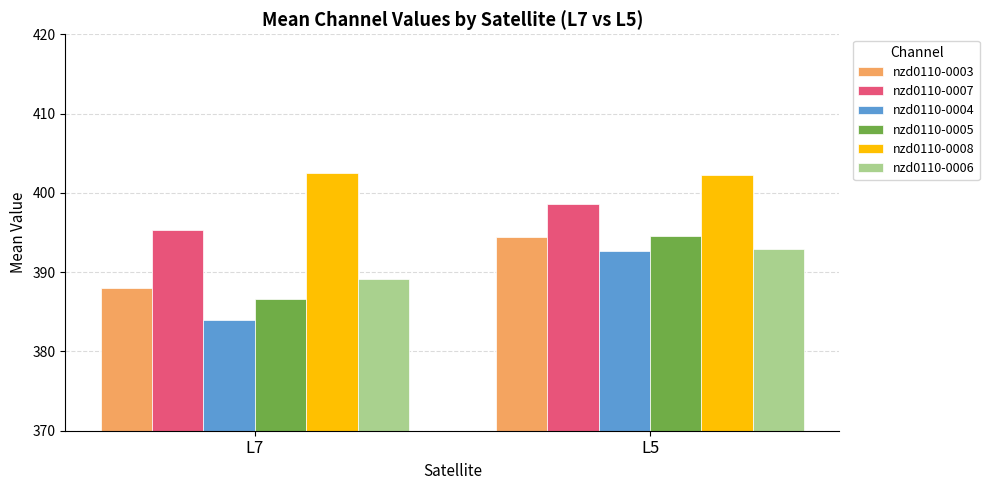

Where is nzd0110-0006 nearest to the value 390?

L7